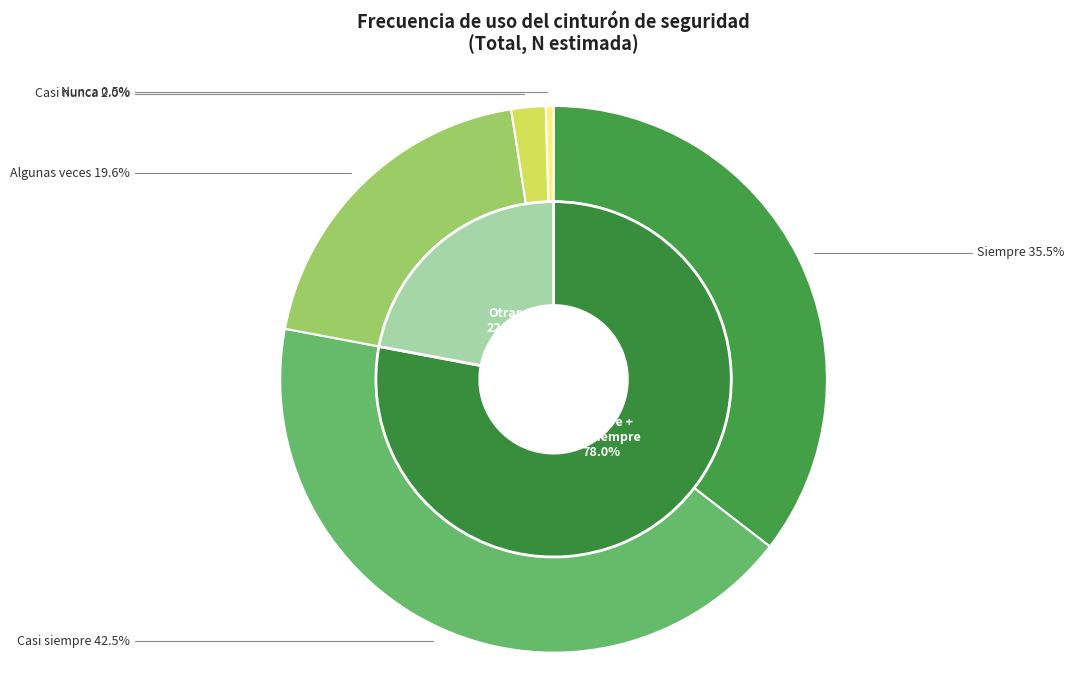

How many segments does this pie chart have?

5